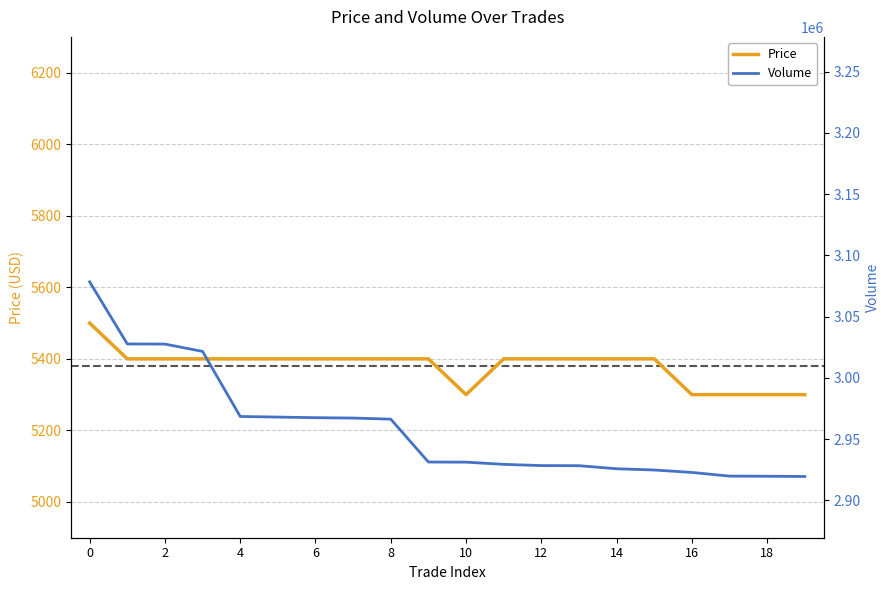

Reading left to right, what are all the values shown in this chart?

Price: 0=5500	1=5400	2=5400	3=5400	4=5400	5=5400	6=5400	7=5400	8=5400	9=5400	10=5300	11=5400	12=5400	13=5400	14=5400	15=5400	16=5300	17=5300	18=5300	19=5300
Volume: 0=3078437	1=3027737	2=3027637	3=3021637	4=2968537	5=2968037	6=2967537	7=2967237	8=2966337	9=2931337	10=2931237	11=2929437	12=2928437	13=2928337	14=2925837	15=2924837	16=2922837	17=2919837	18=2919737	19=2919537